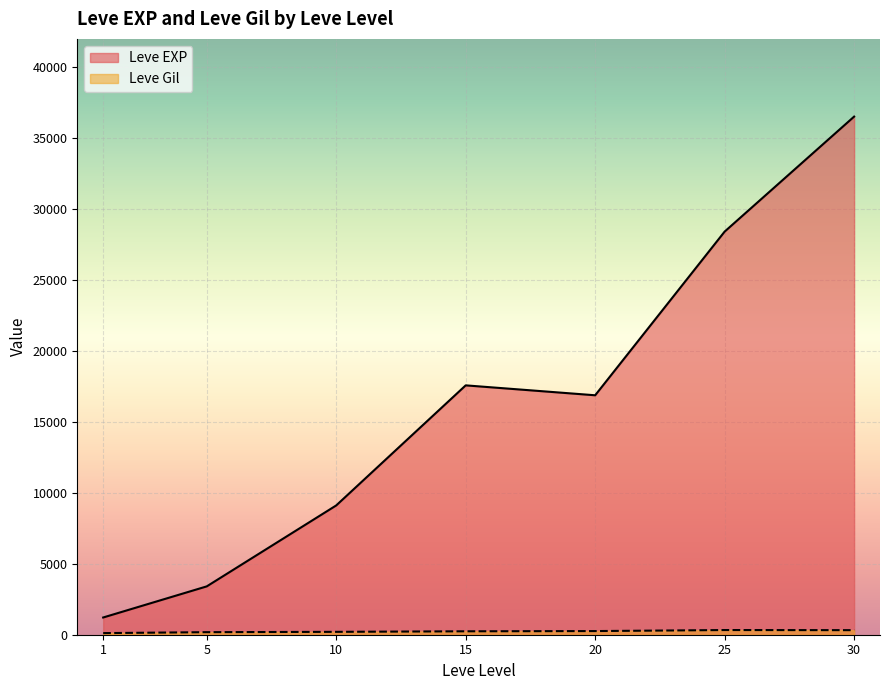

Between 20 and 30, which is larger?

30